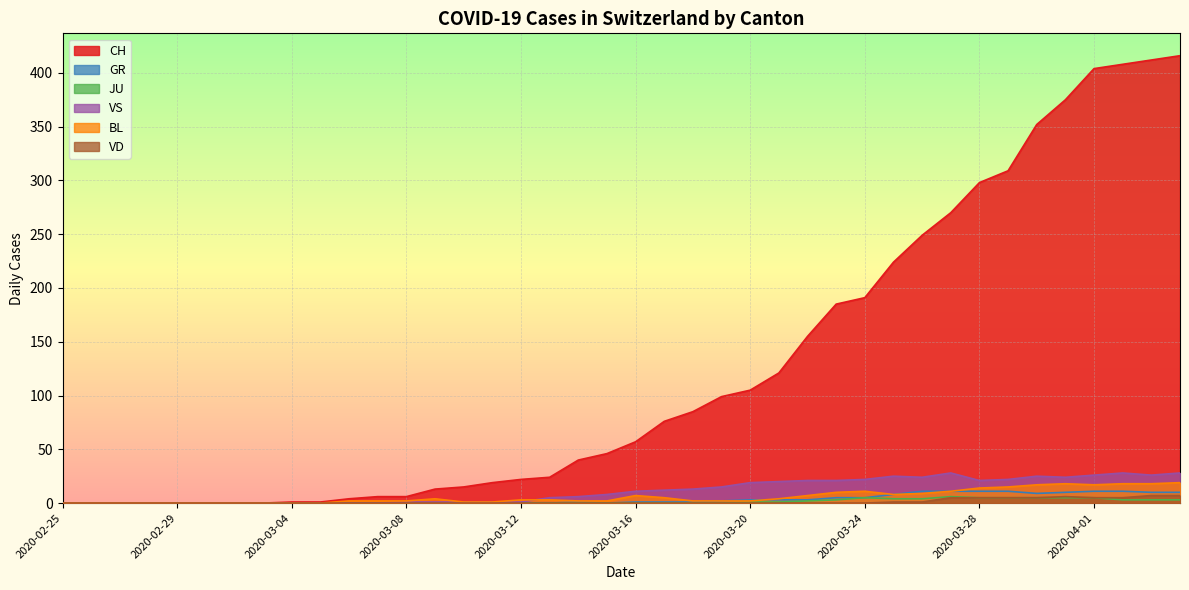

How many distinct data groups are displayed?

6